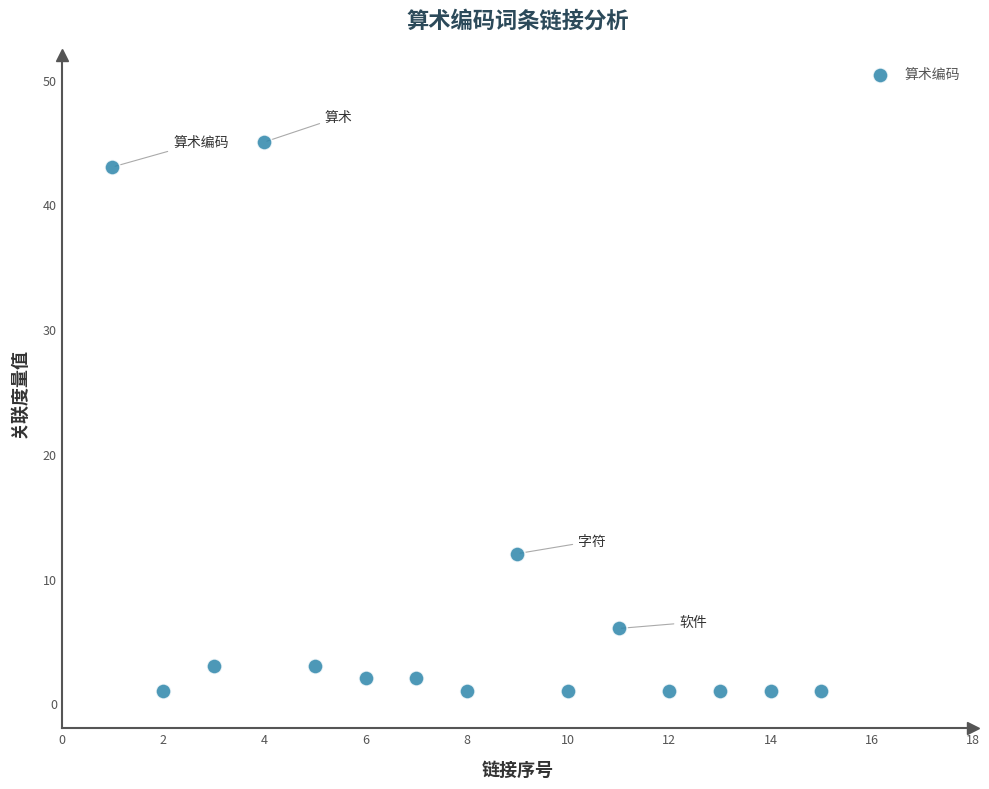

What Y value in the scatter plot is closest to 23?

12